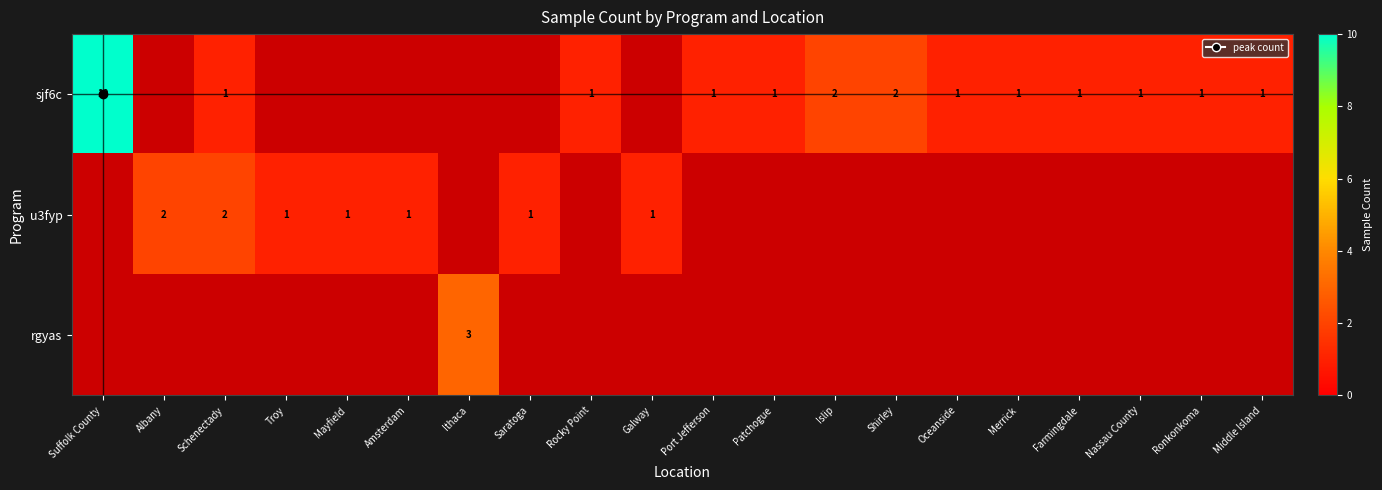

Which label corresponds to the smallest value in the chart?

Schenectady